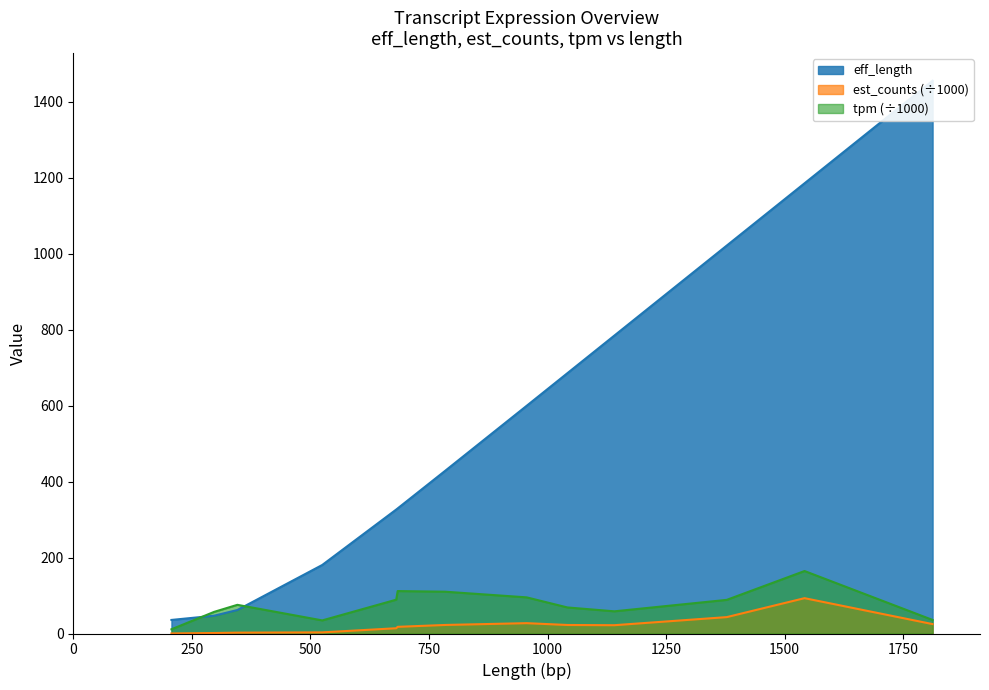

At which category is the sum across all series the highest?

1812